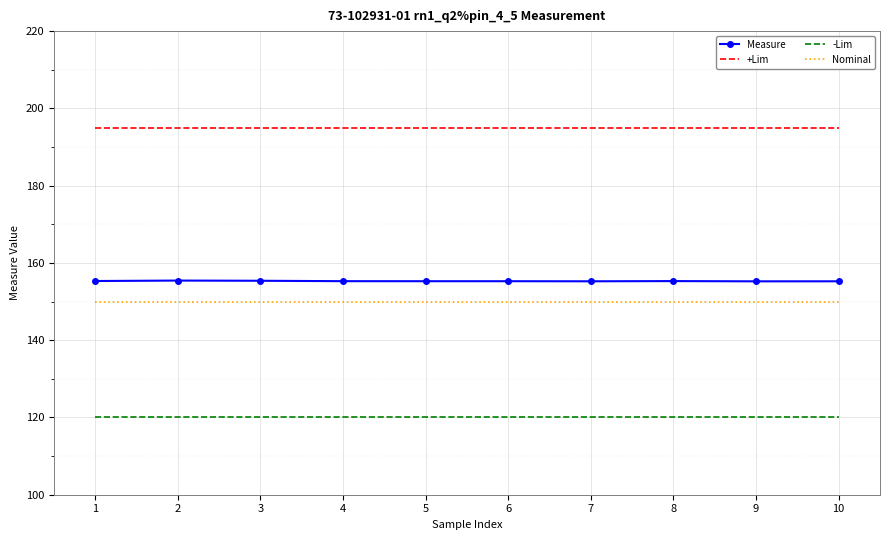

What is the sum of the -Lim values at 10 and 6?

240.0